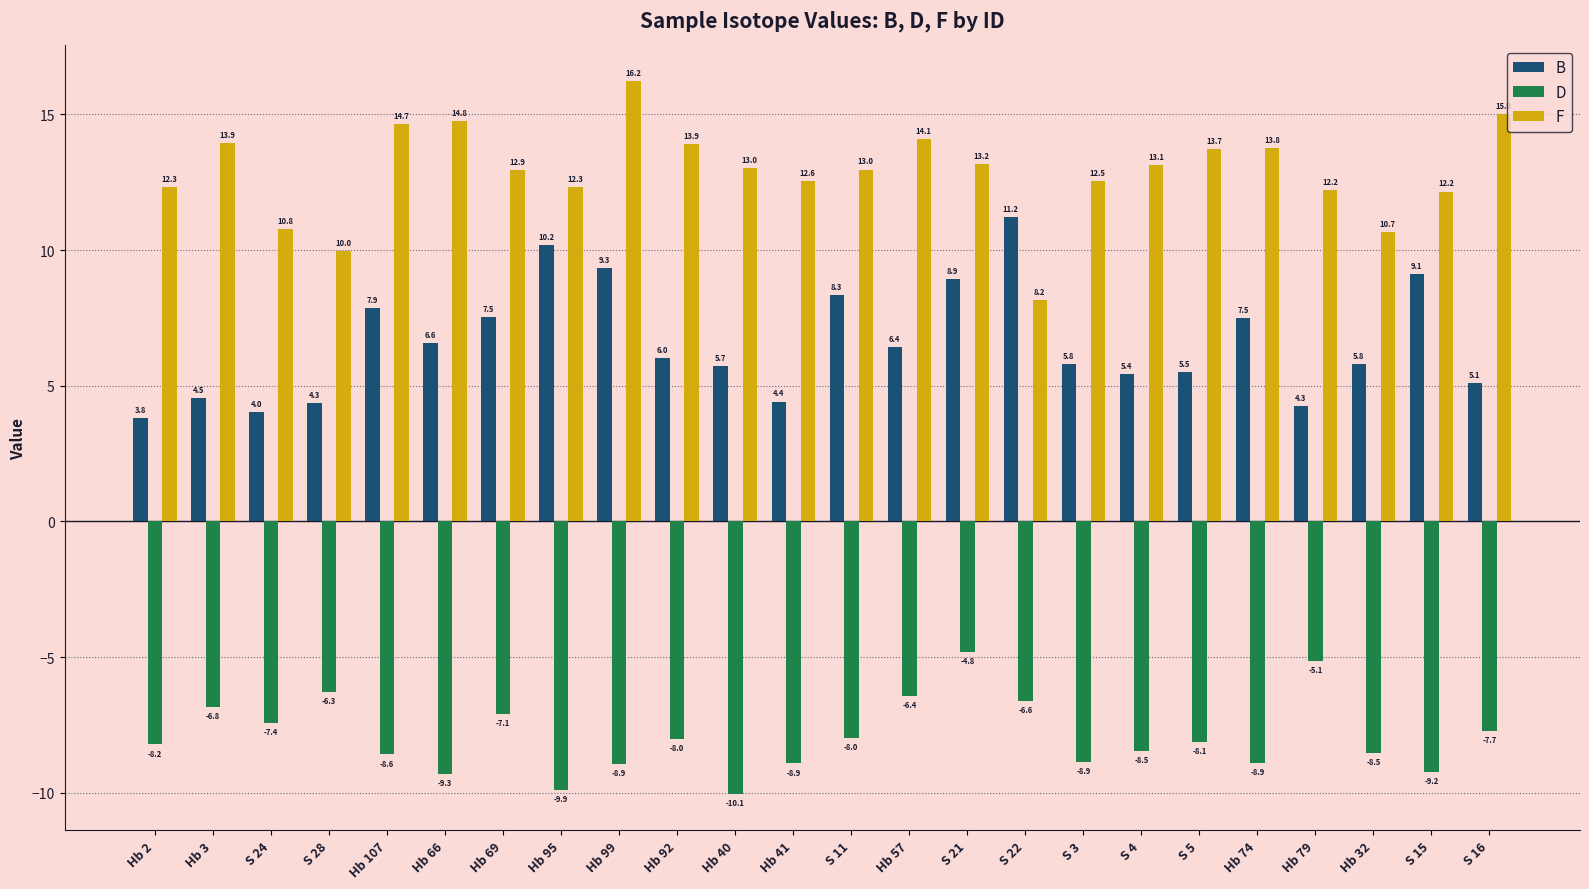

What position from the left is Hb 79?

21